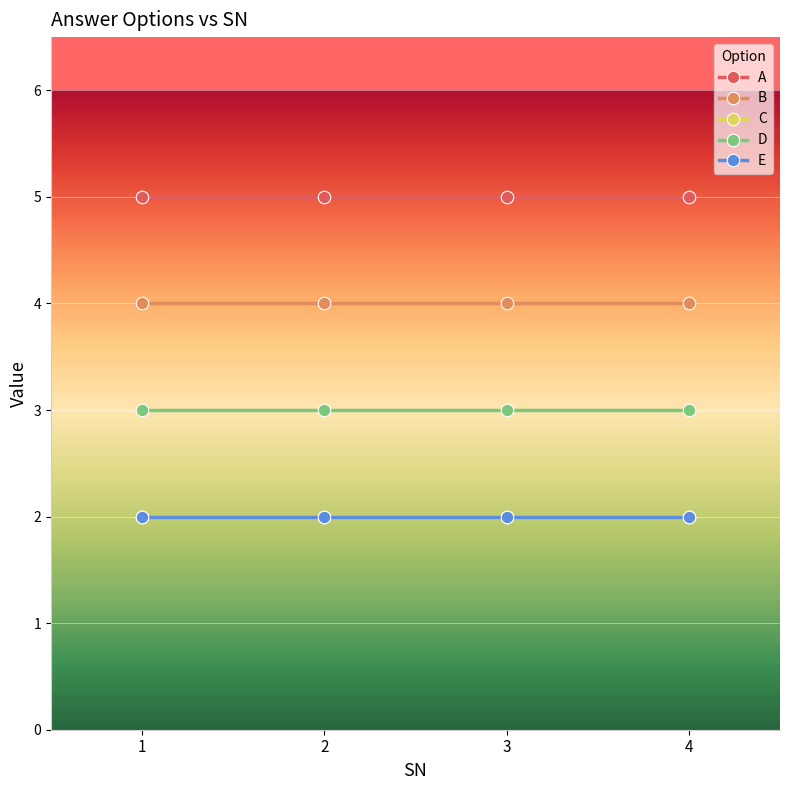

Is this an area chart (filled region under the line)?

No